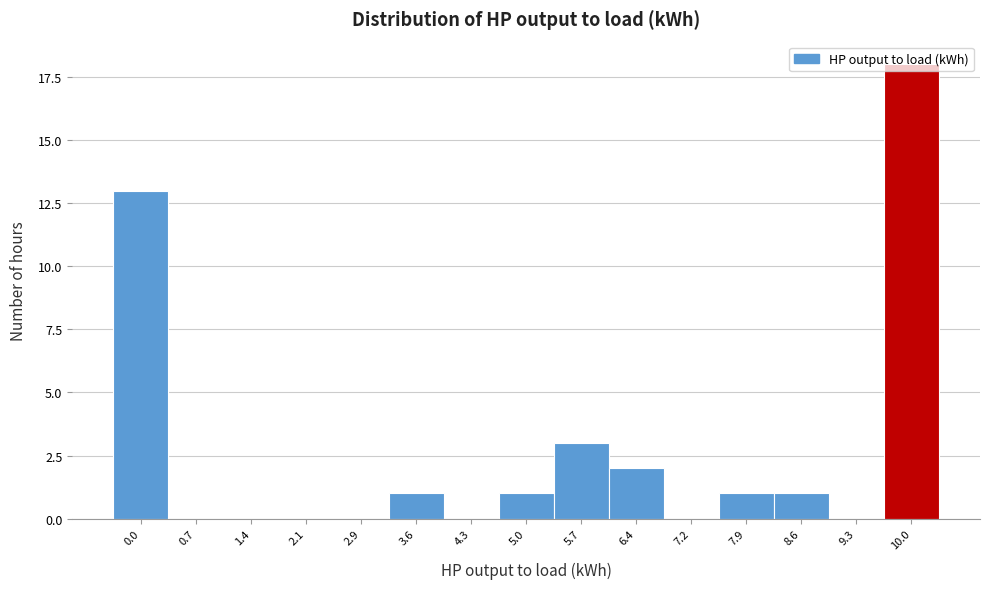

What is the change in value from 2.1 to 5.7?

+3